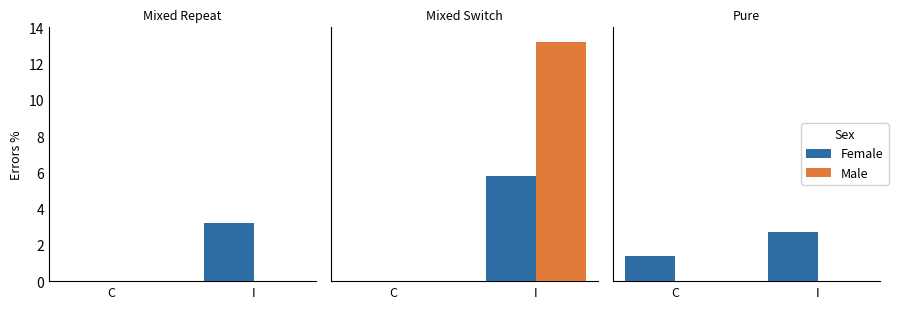

What is the label of the 2nd bar from the left?

I